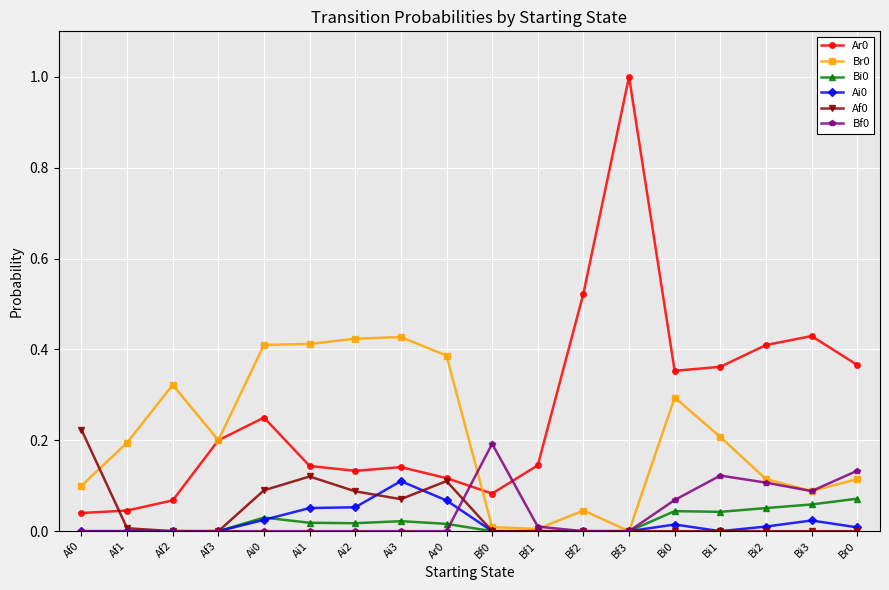

What position from the left is Af3?

4